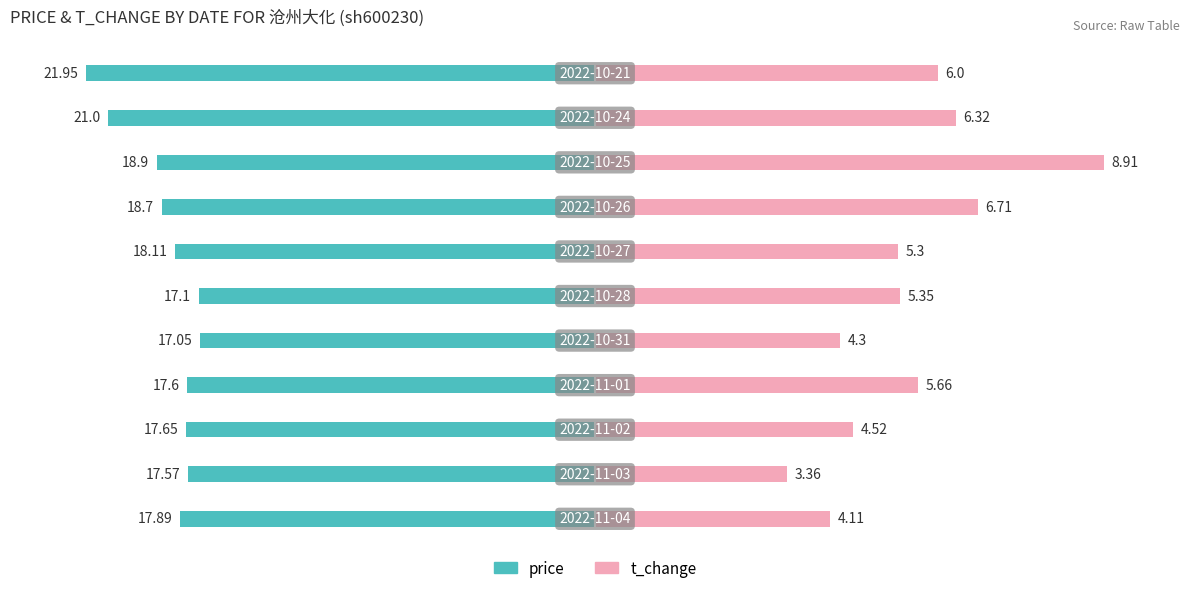

How many series are shown in this chart?

2